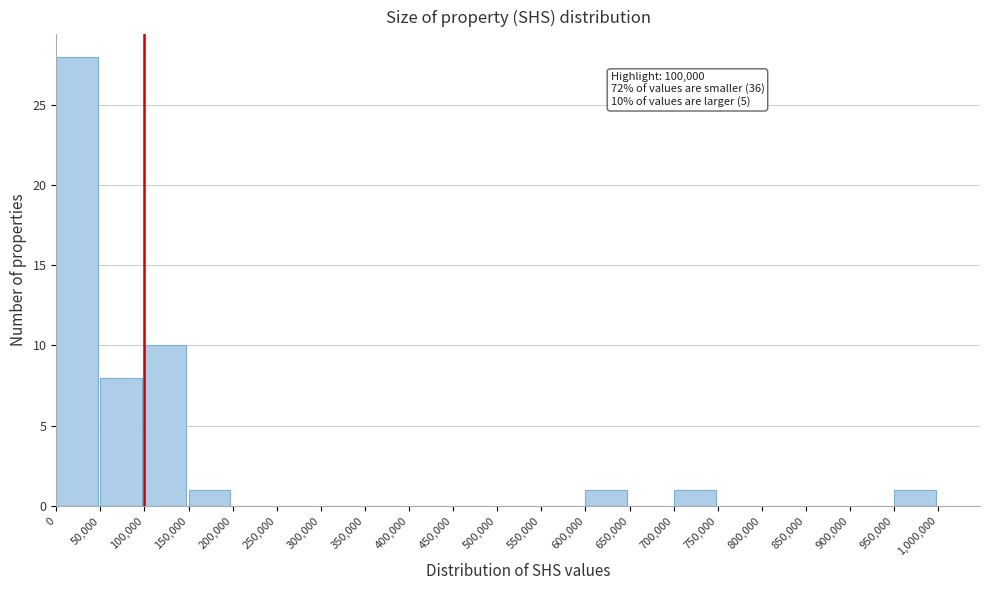

Over which range of the x-axis is the bar tallest?

0 to 50,000